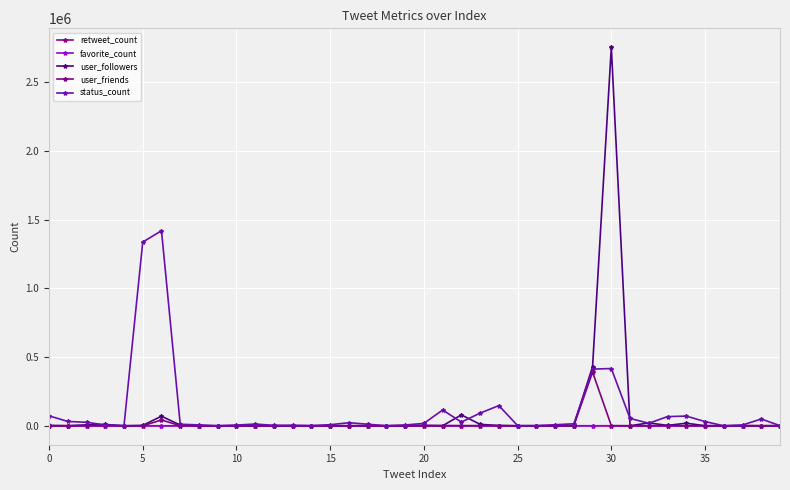

At which label does user_followers reach its minimum?

36